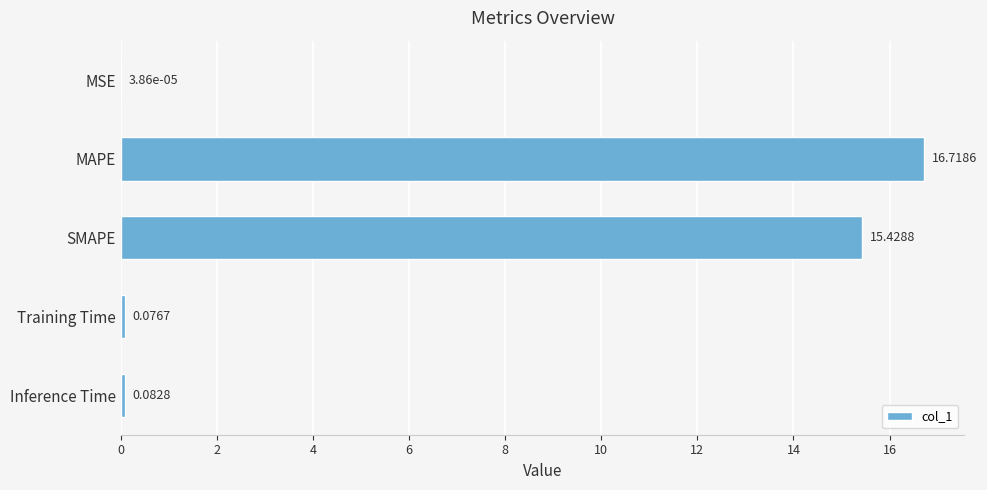

Are the bars horizontal?

Yes